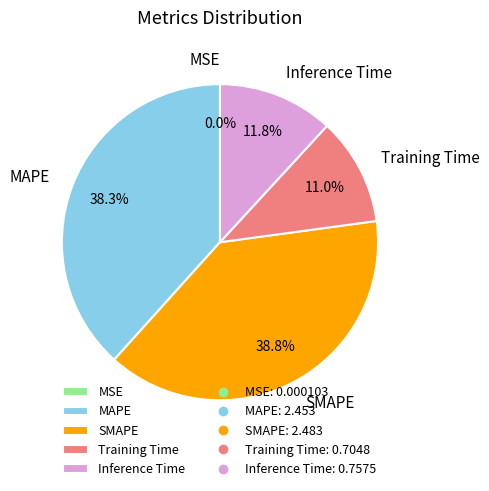

Combined, do Training Time and MAPE account for over 50%?

No